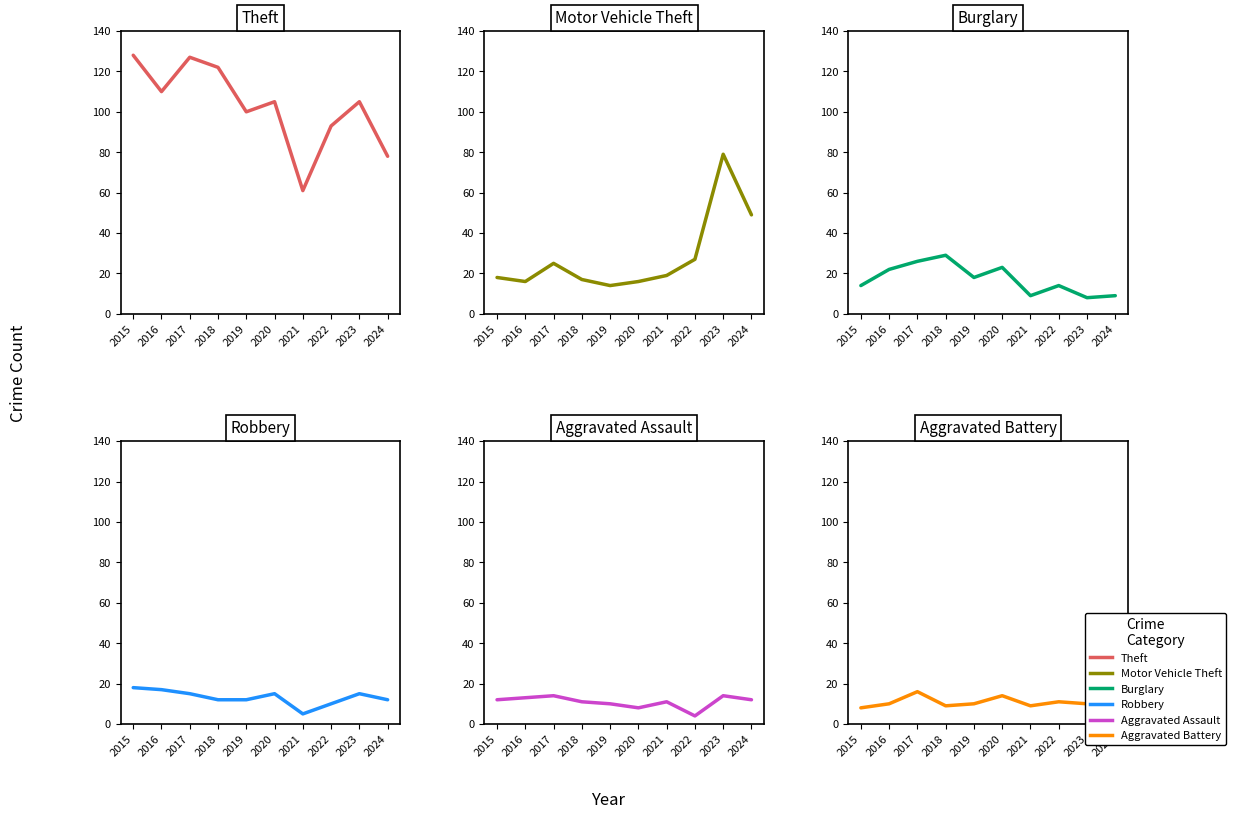

Which has a higher value, 2016 or 2020?

2016